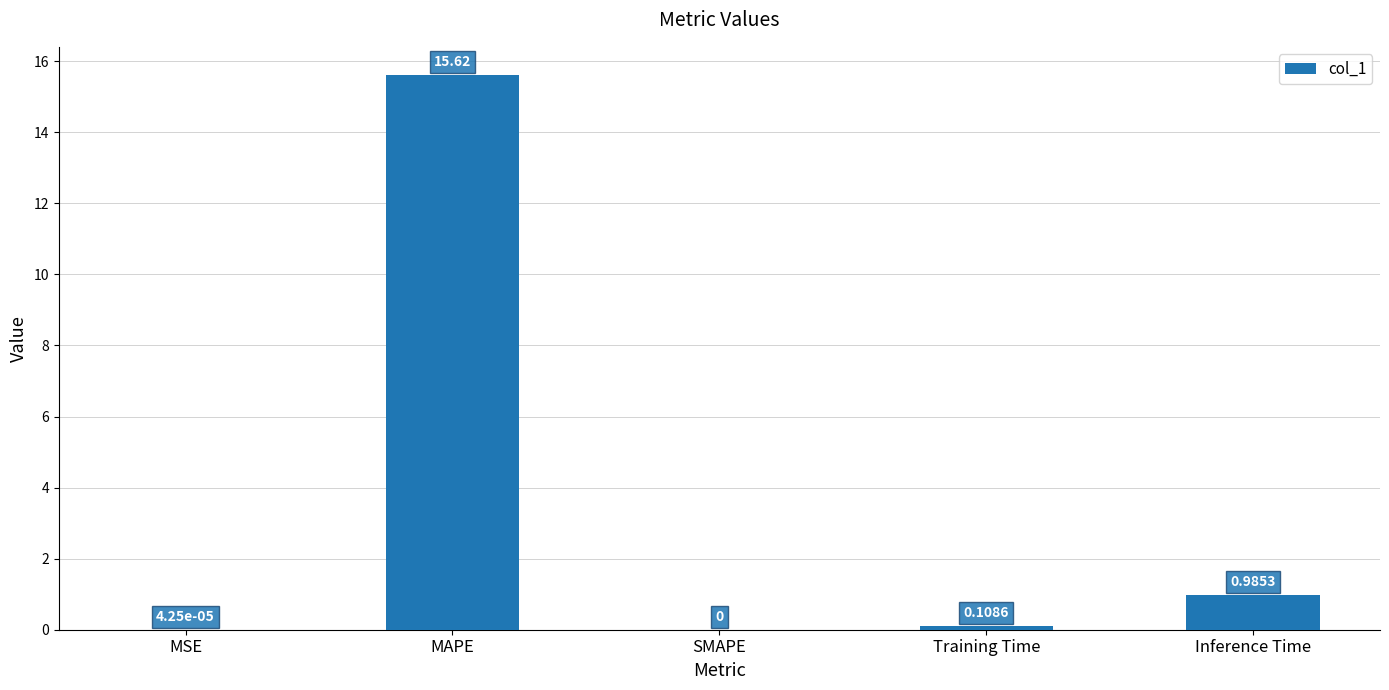

Count the number of values greater than 0.

4